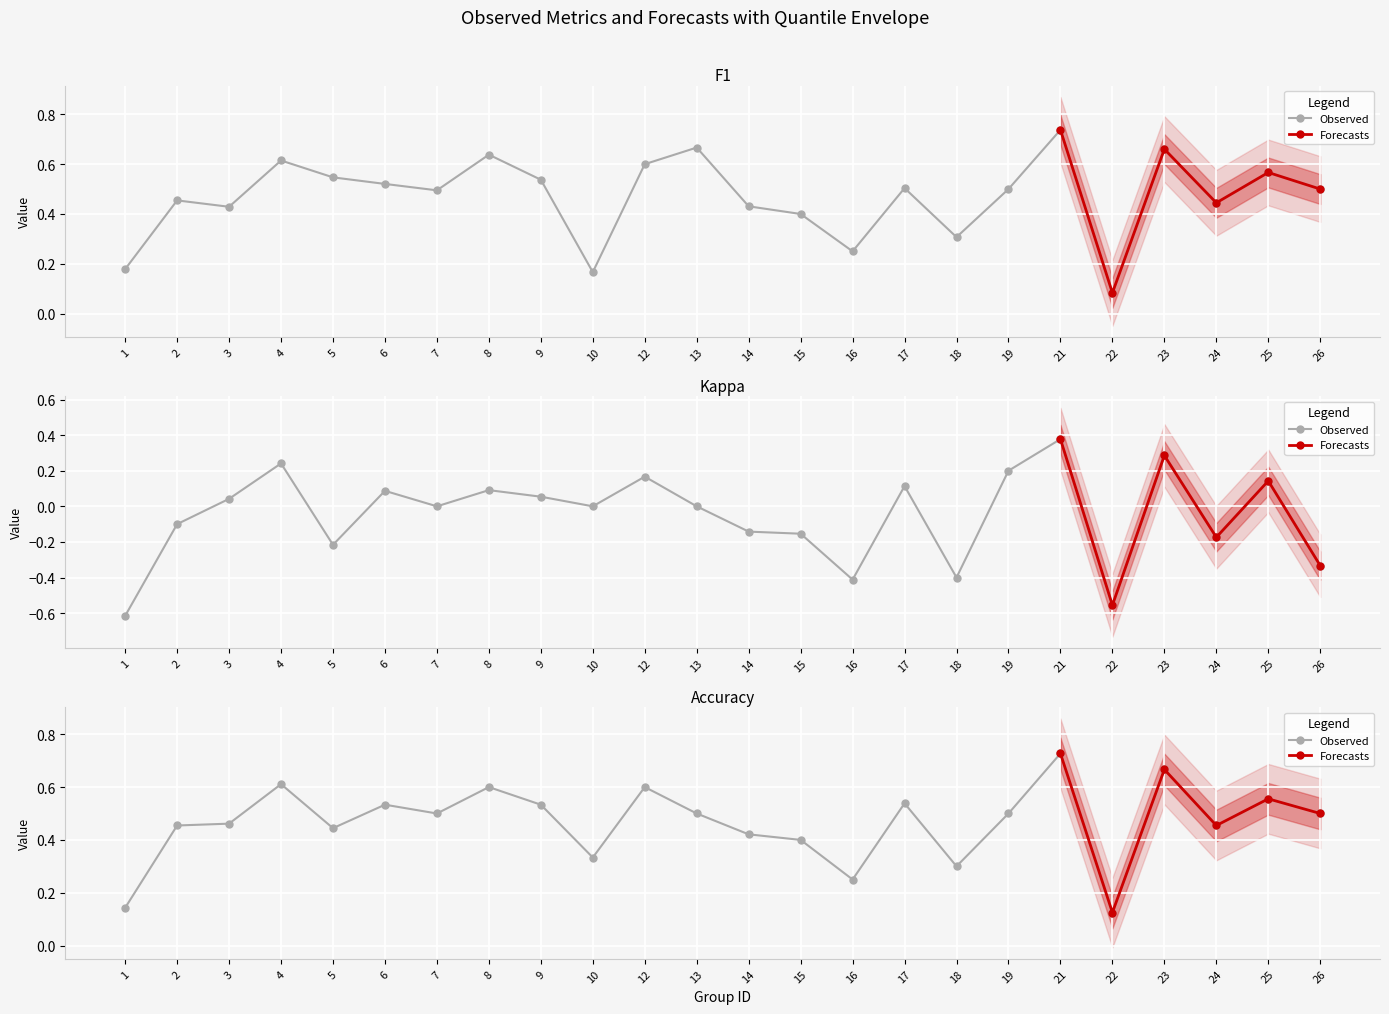

What is the value of the f1 point at the 20th from the left?

0.1